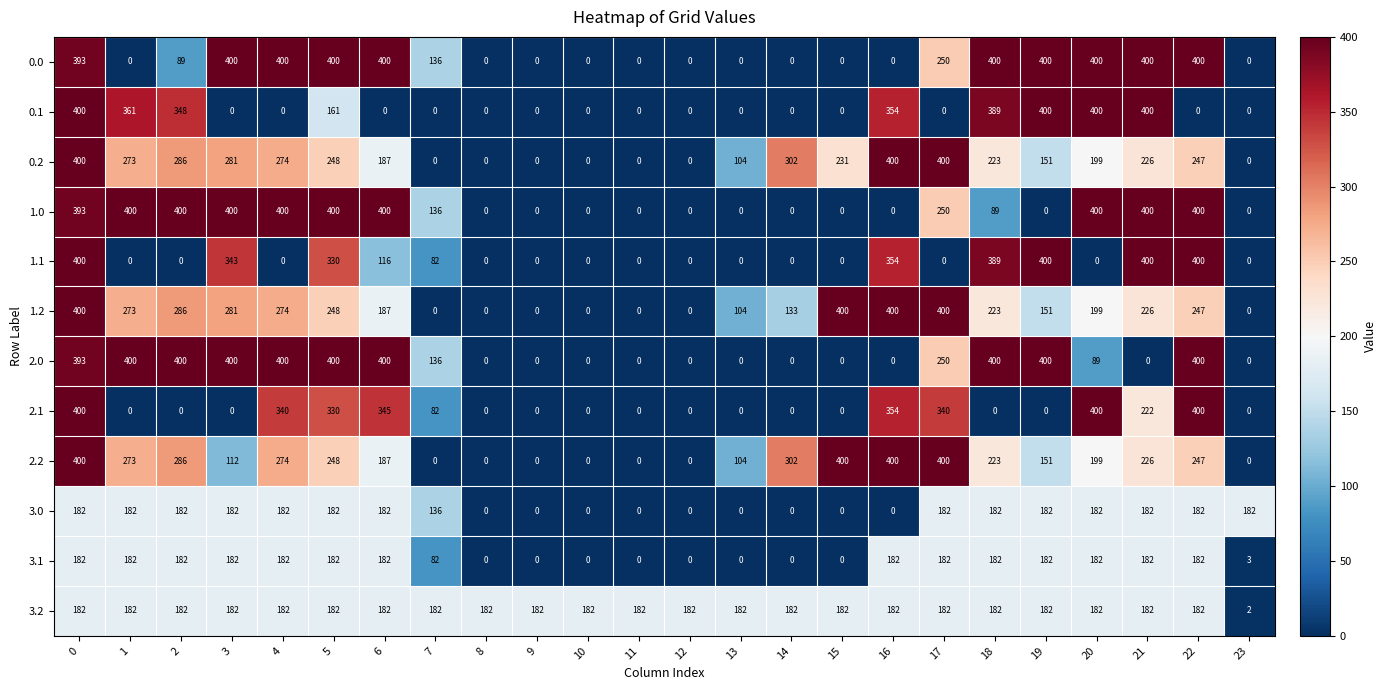

Count the number of data series in this chart.

12